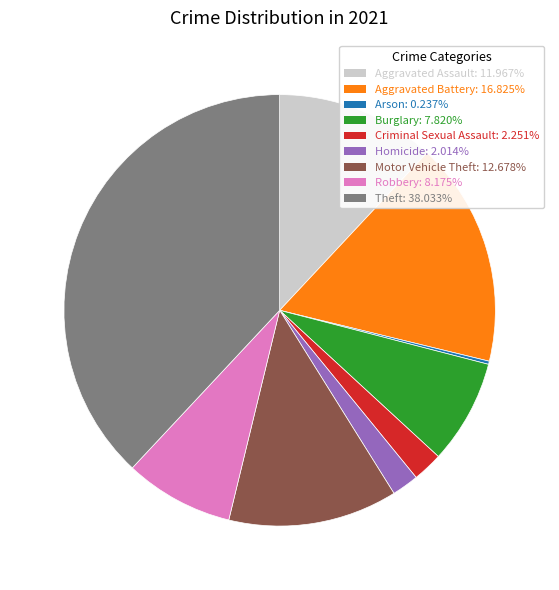

Combined, do Homicide and Motor Vehicle Theft account for over 50%?

No